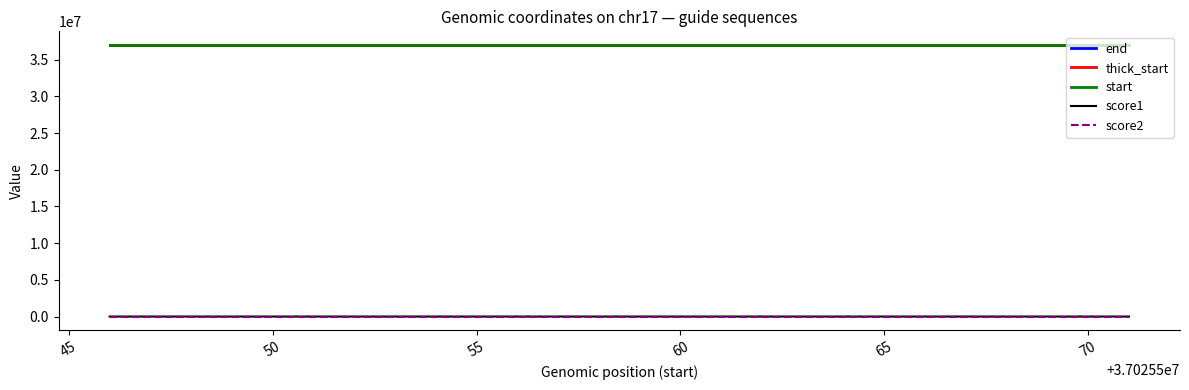

True or false: start and score2 intersect in this chart.

False